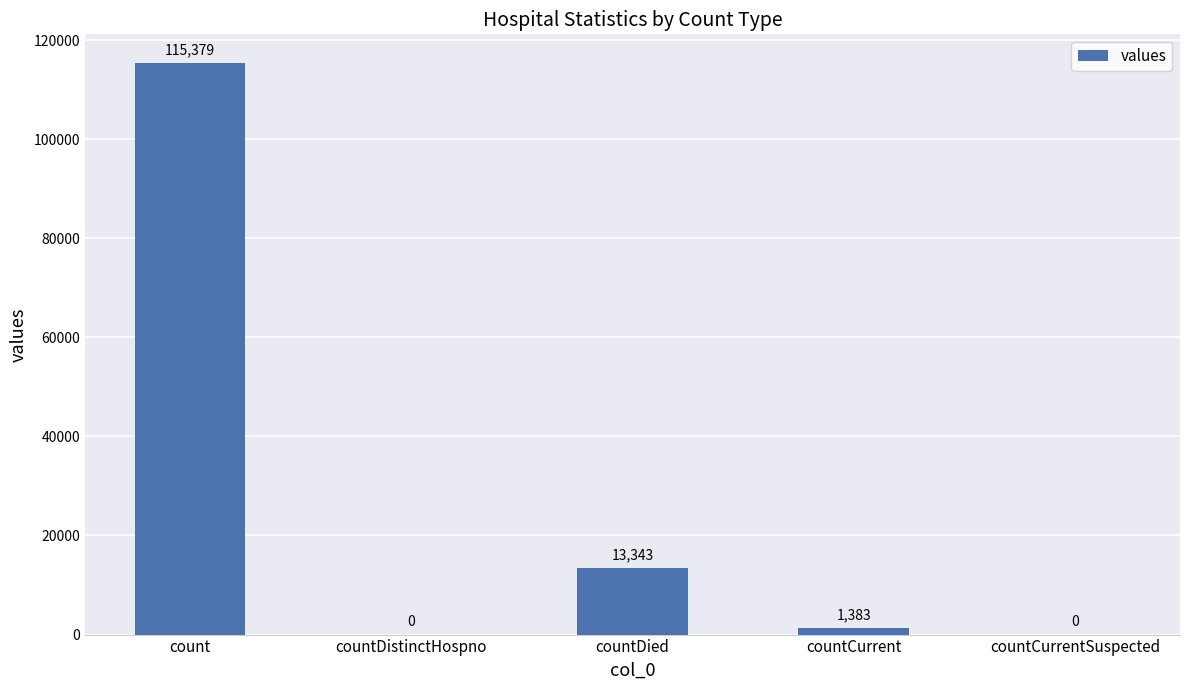

True or false: the data shows 13343 at countDied.

True